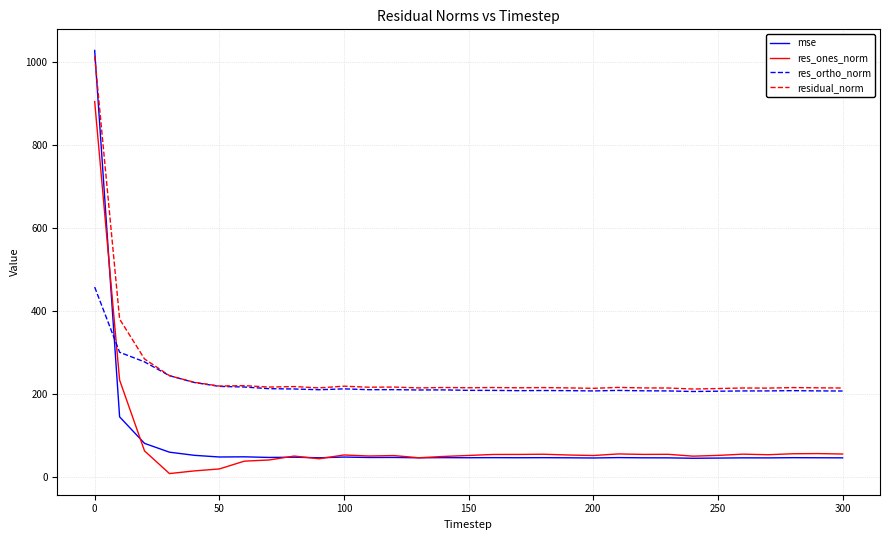

True or false: res_ones_norm and res_ortho_norm intersect in this chart.

True